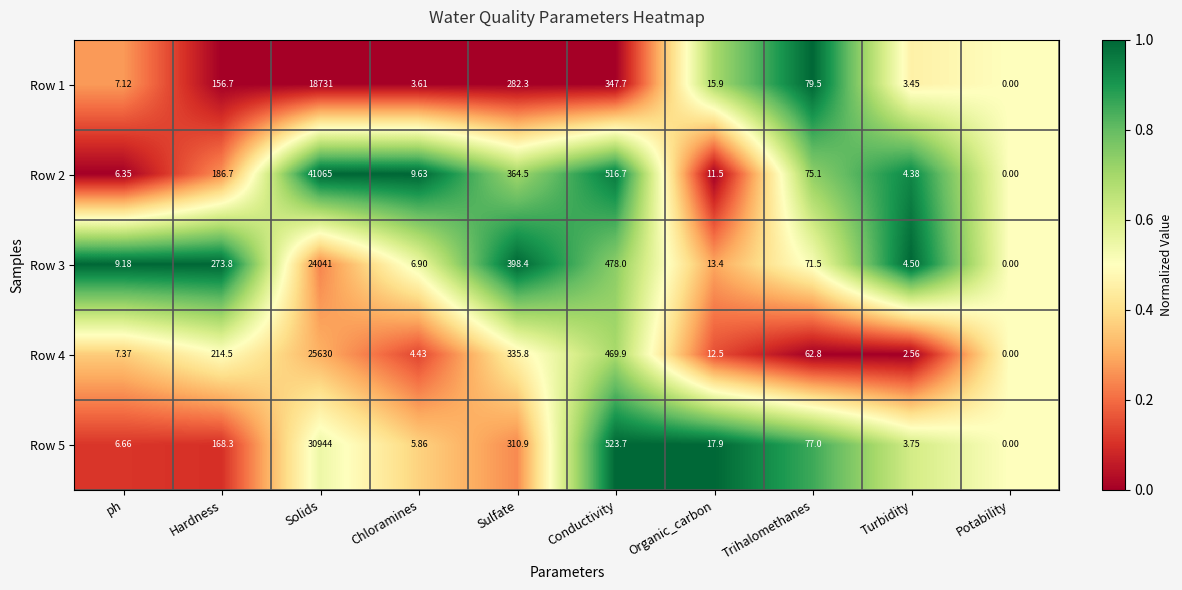

Between Solids and Potability, which series saw the biggest shift?

Row 2